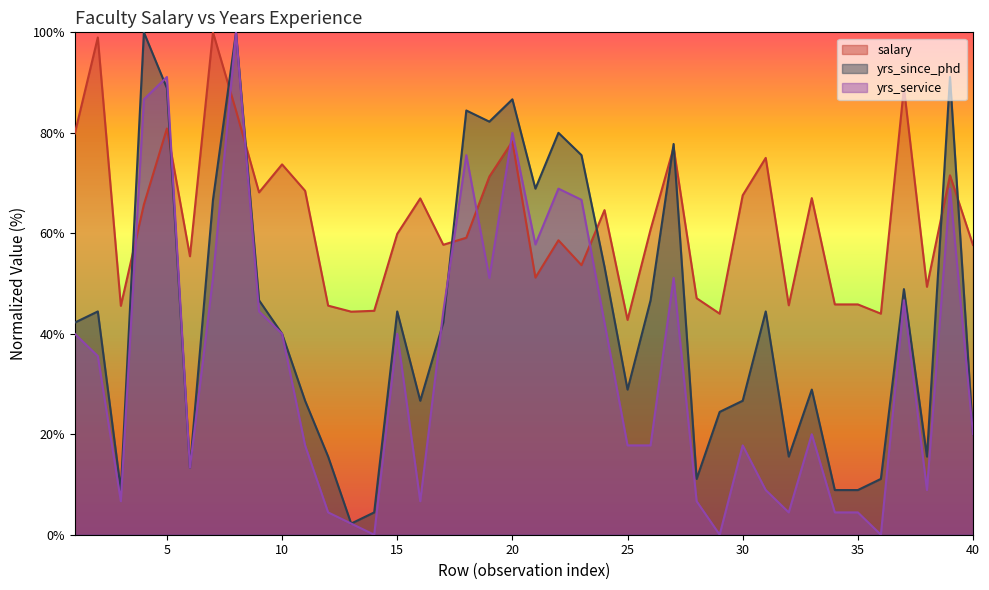

At 22, list the series in order from largest to smallest.

yrs_since_phd, yrs_service, salary